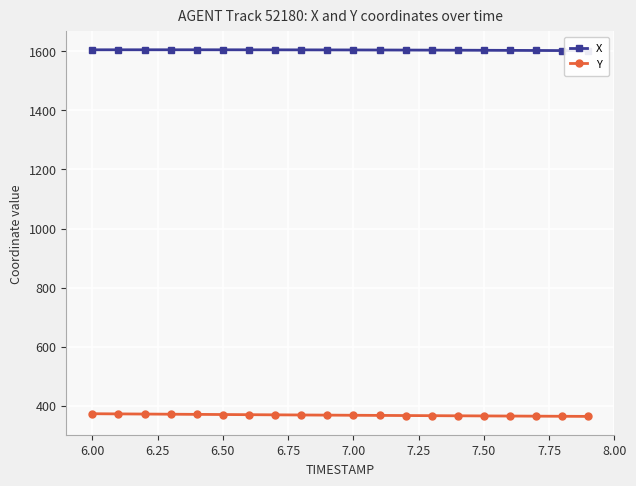

List the series in order of their peak value, highest first.

X, Y